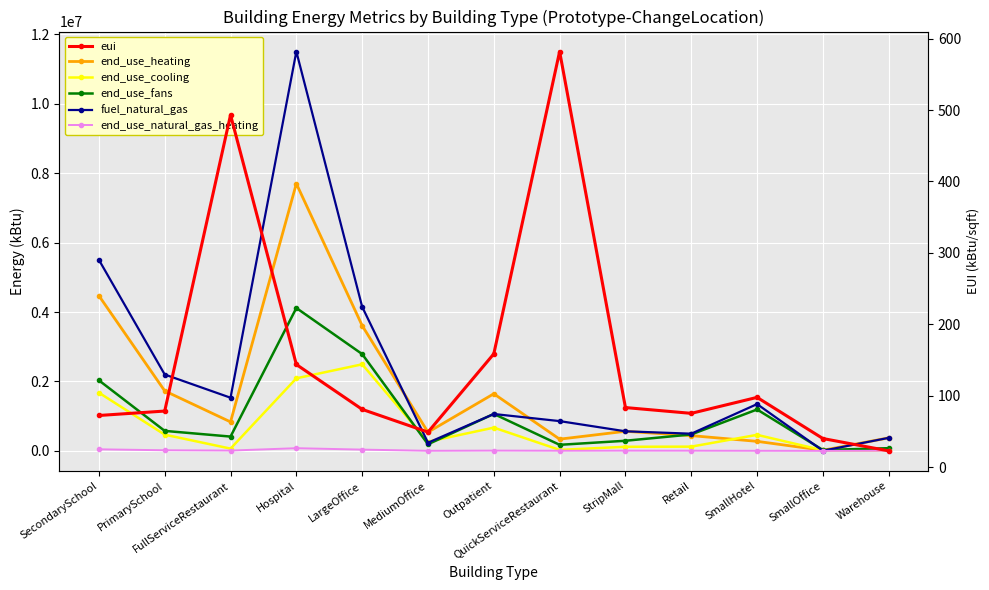

How many data points in end_use_cooling are above 263152?

6